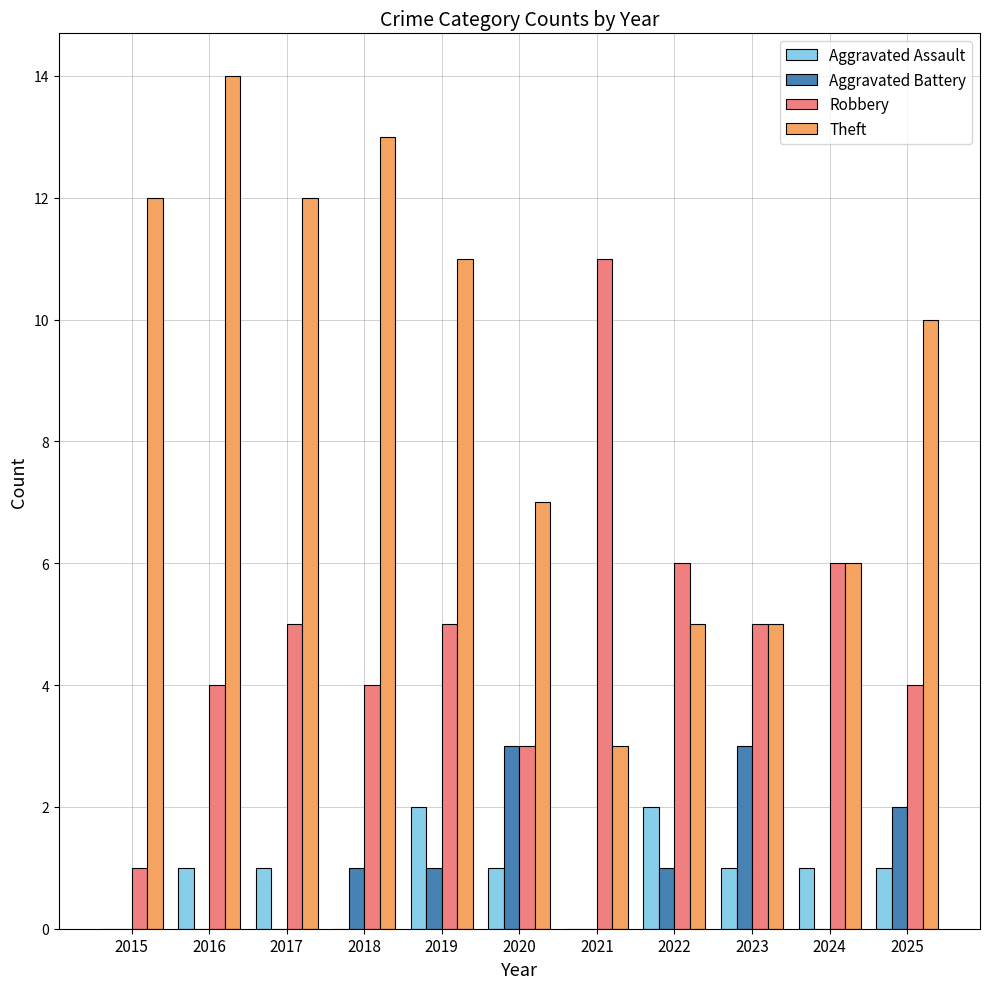

The value of Robbery at 2019 is 5. True or false?

True